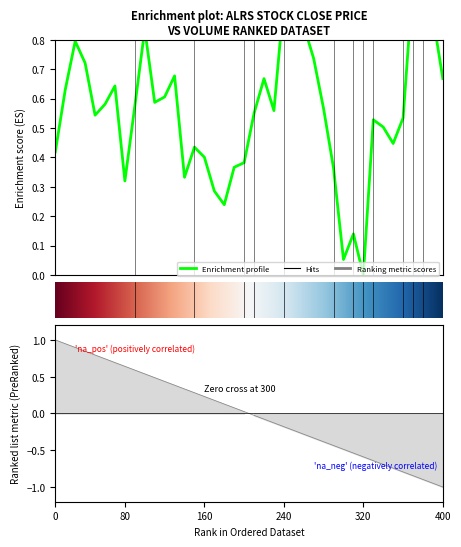

What is the greatest value displayed?

1.0